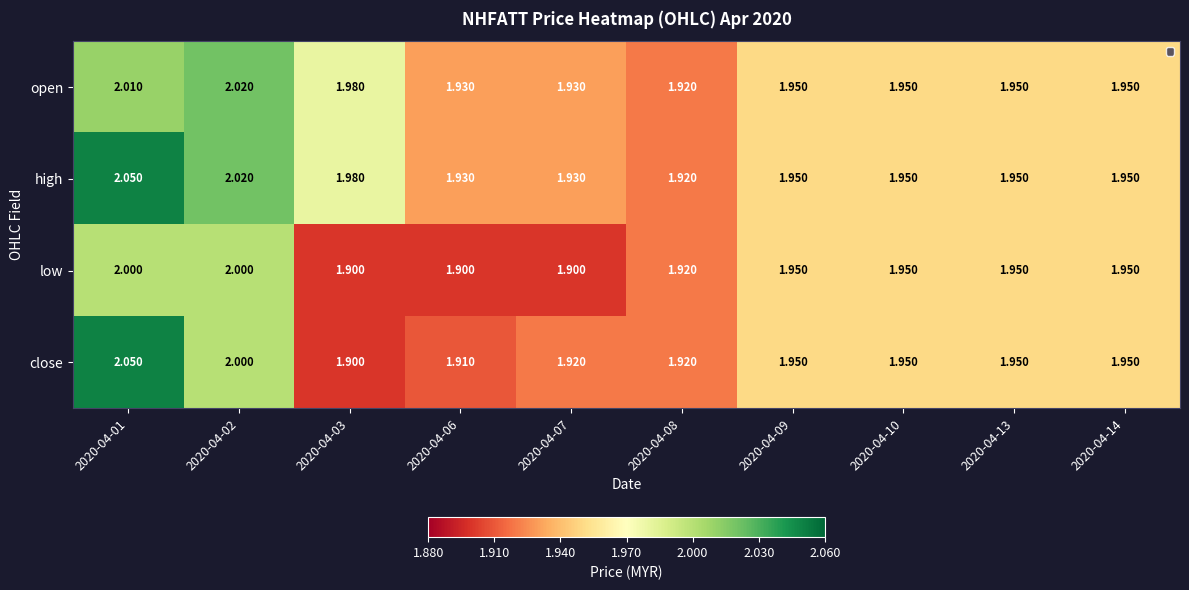

Which series has the largest range (max minus min)?

close